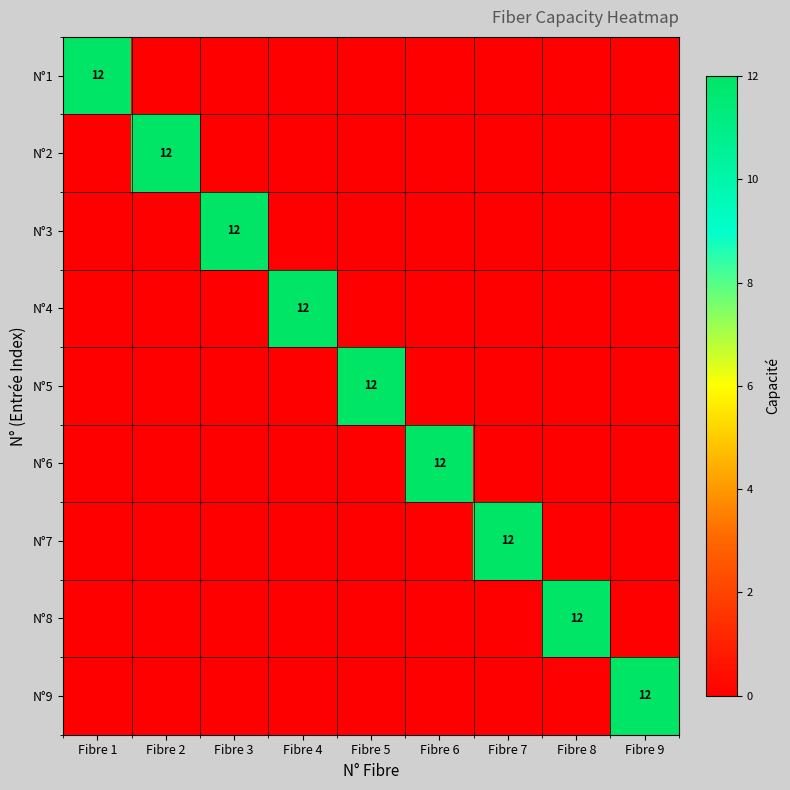

At which category is the sum across all series the highest?

Fibre 1